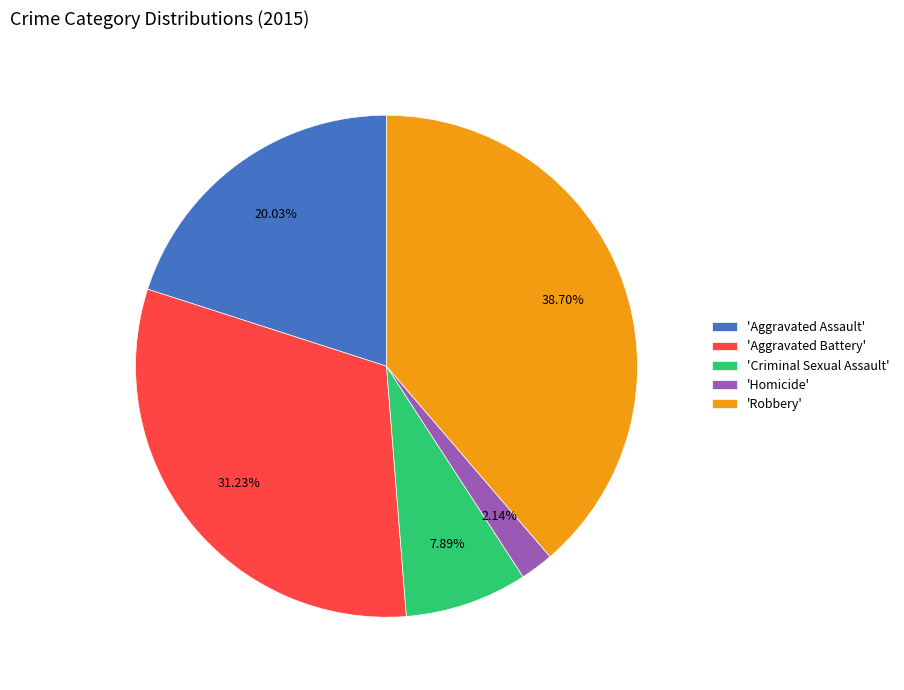

What is the smallest slice in the pie chart?

'Homicide'